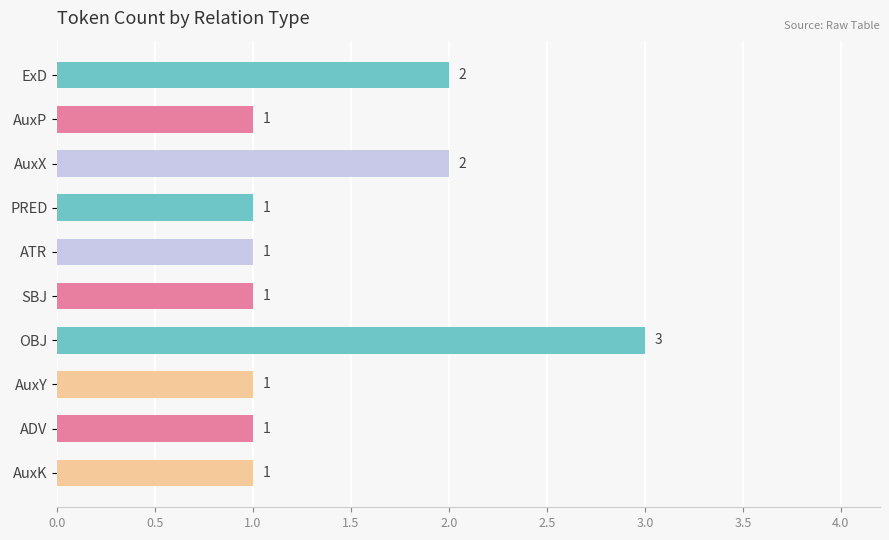

Is it true that the value at PRED is 2?

False